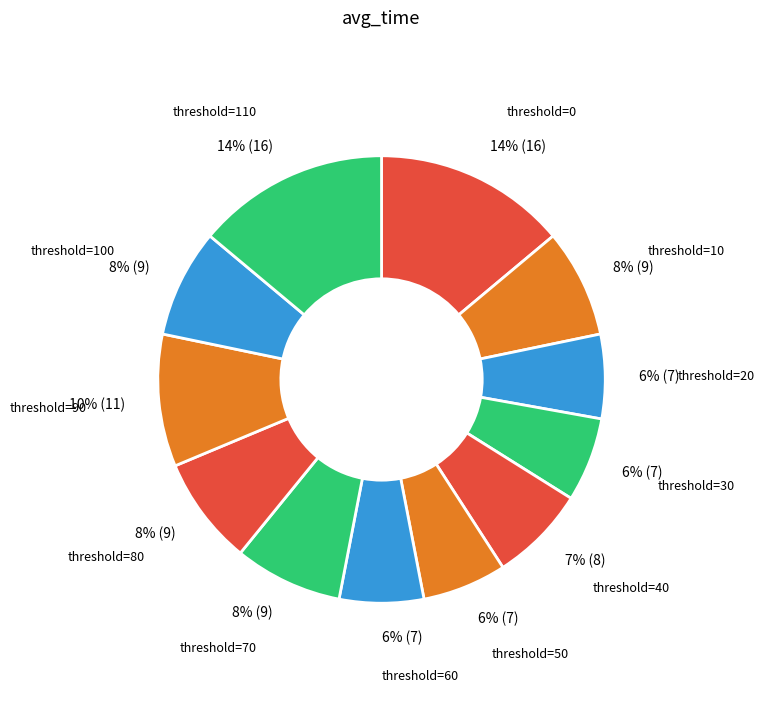

How many segments does this pie chart have?

12